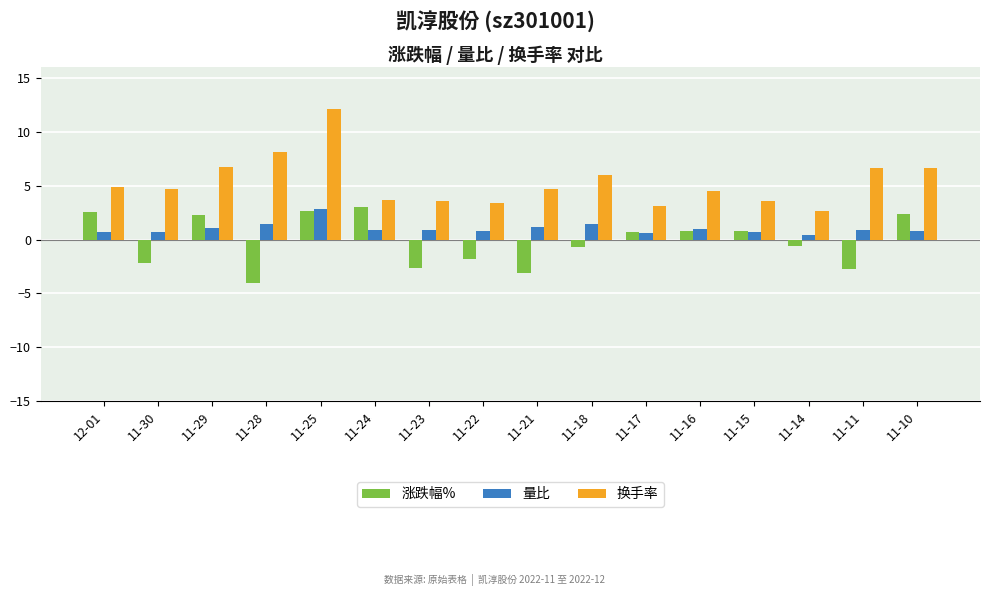

What position from the right is 12-01?

16